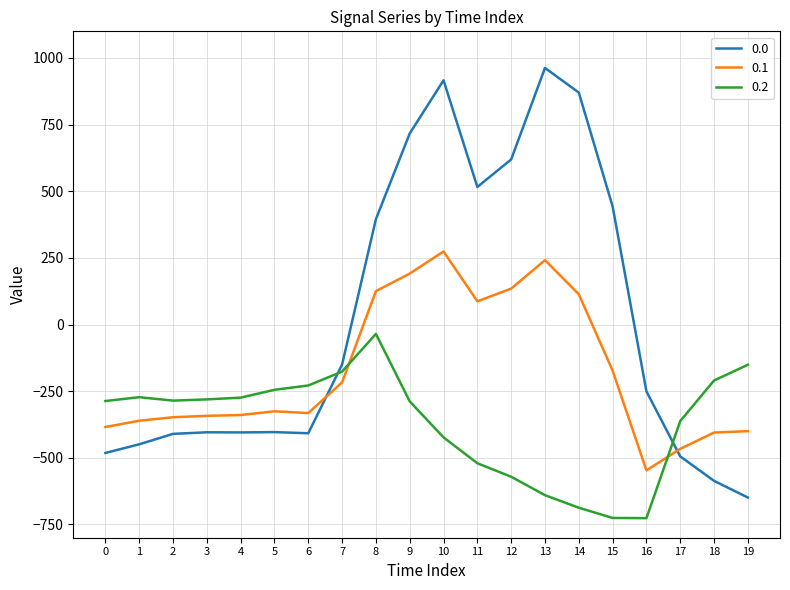

What is the sum of the 0.2 values at 1 and 18?

-482.7